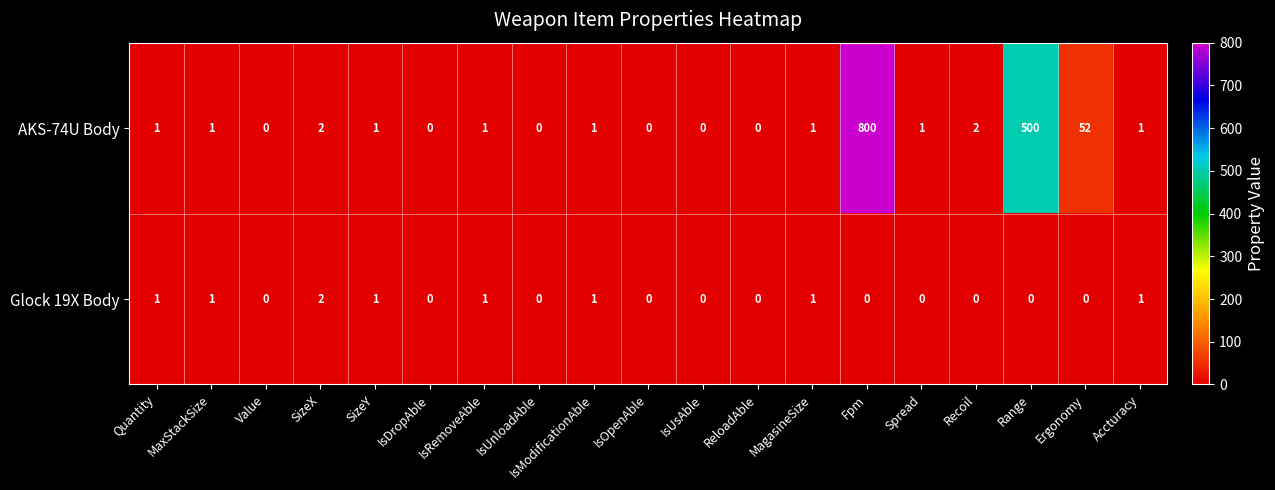

What is the maximum value shown in the chart?

800